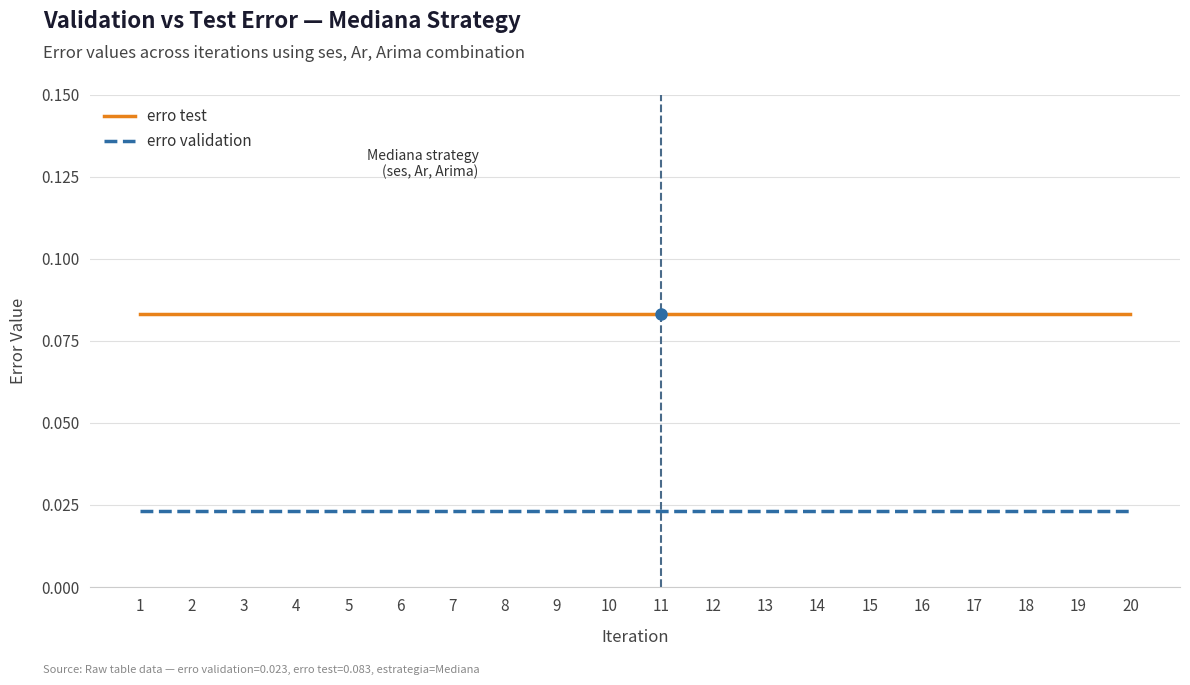

Is it true that erro test equals 0.0 at 16?

False